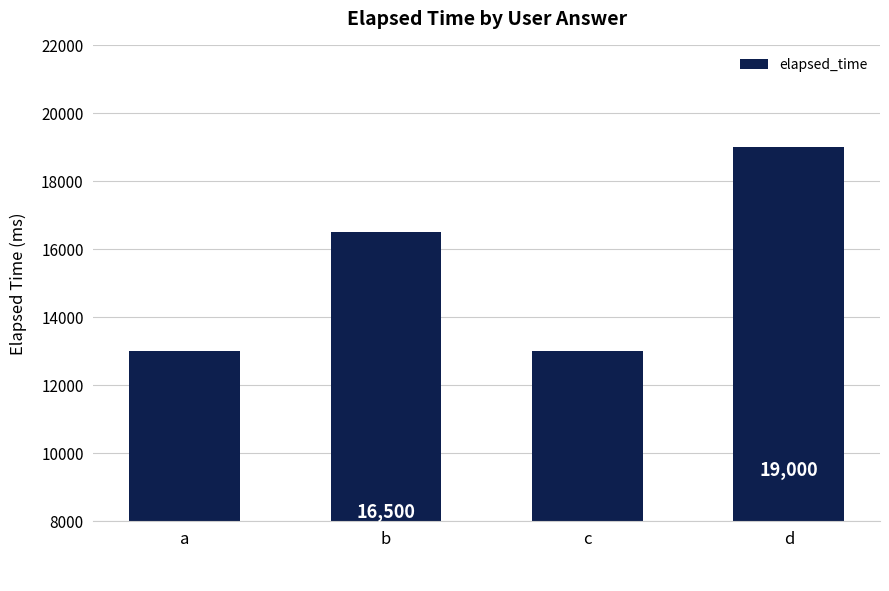

What is the sum of all values?

61500